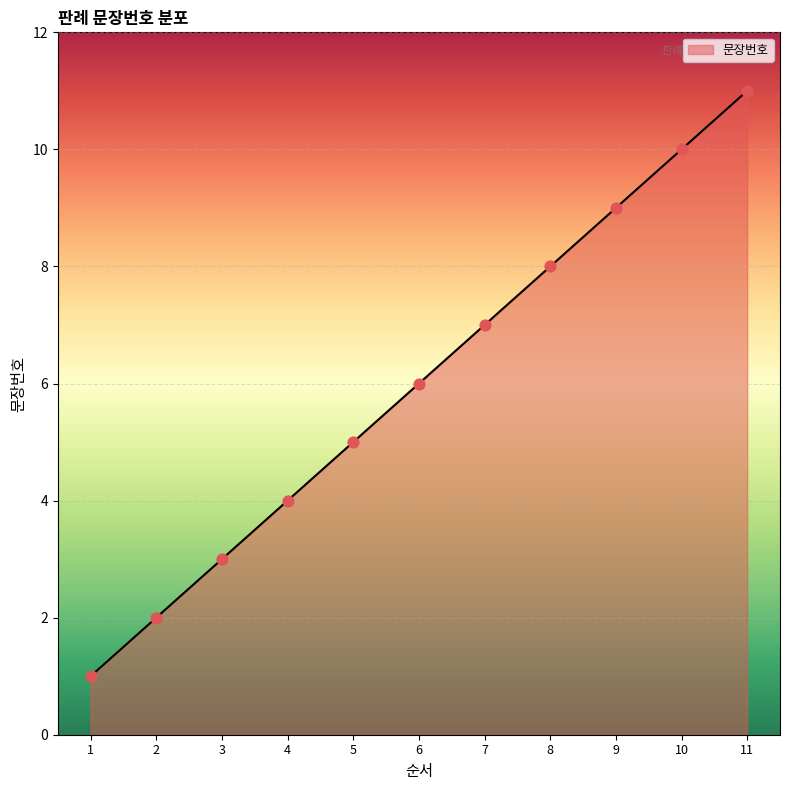

Which has a higher value, 3 or 10?

10